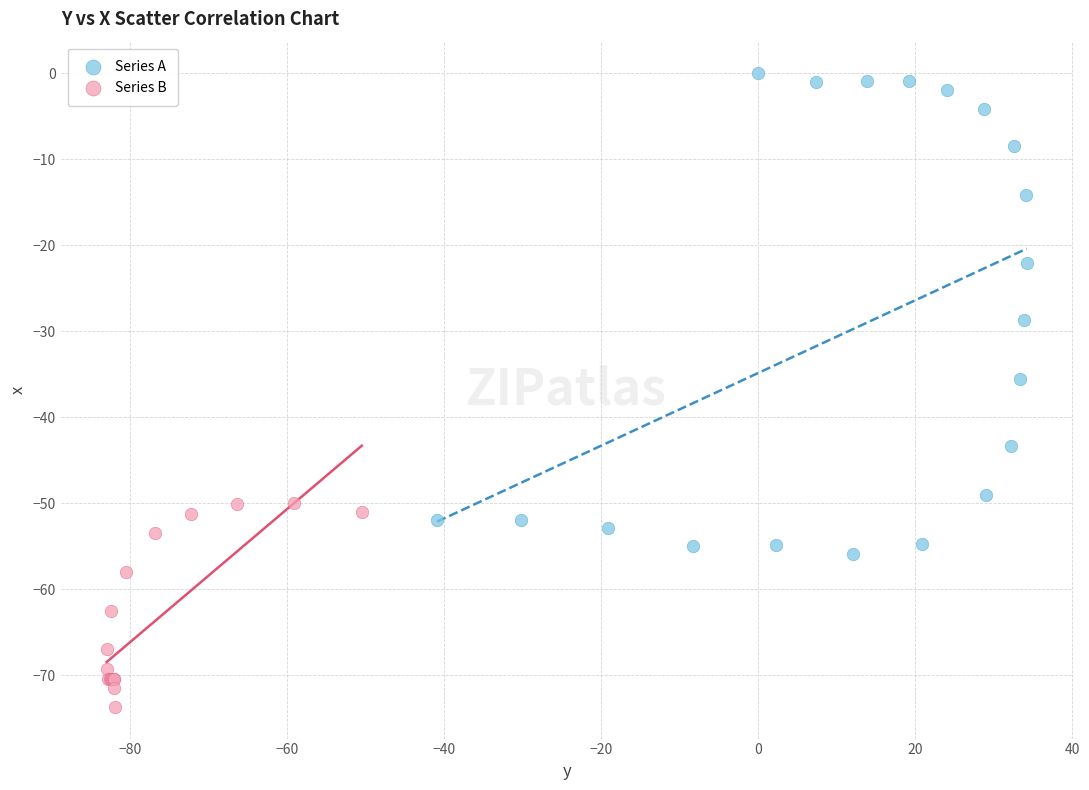

Which series contains the lowest Y value?

Series B